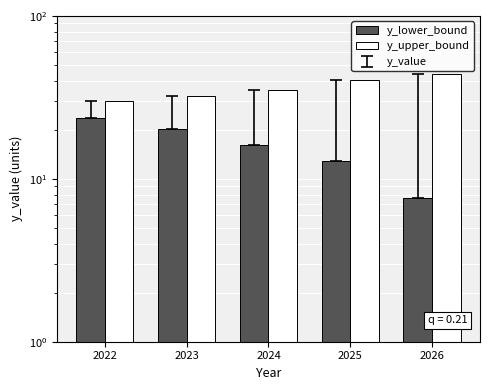

What is the sum of the y_upper_bound values at 2026 and 2023?

76.3